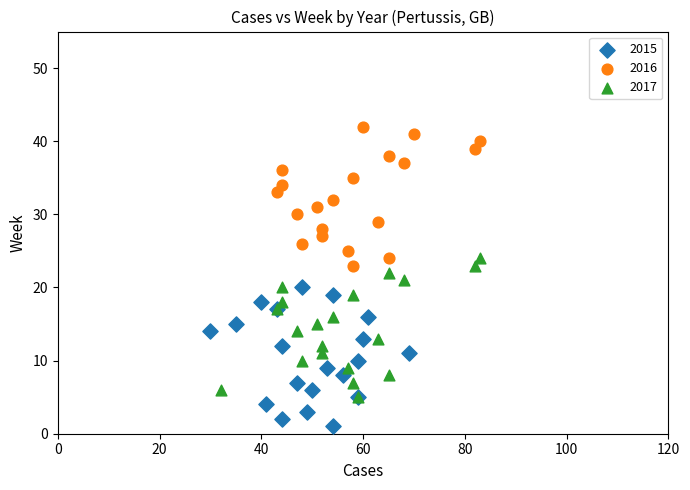

Which series contains the lowest Y value?

2015